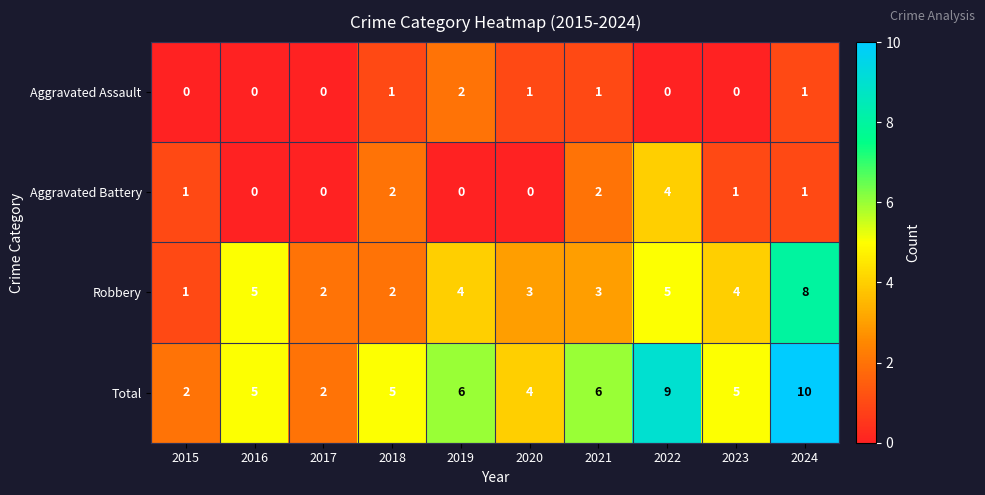

How many categories are shown in the chart?

10